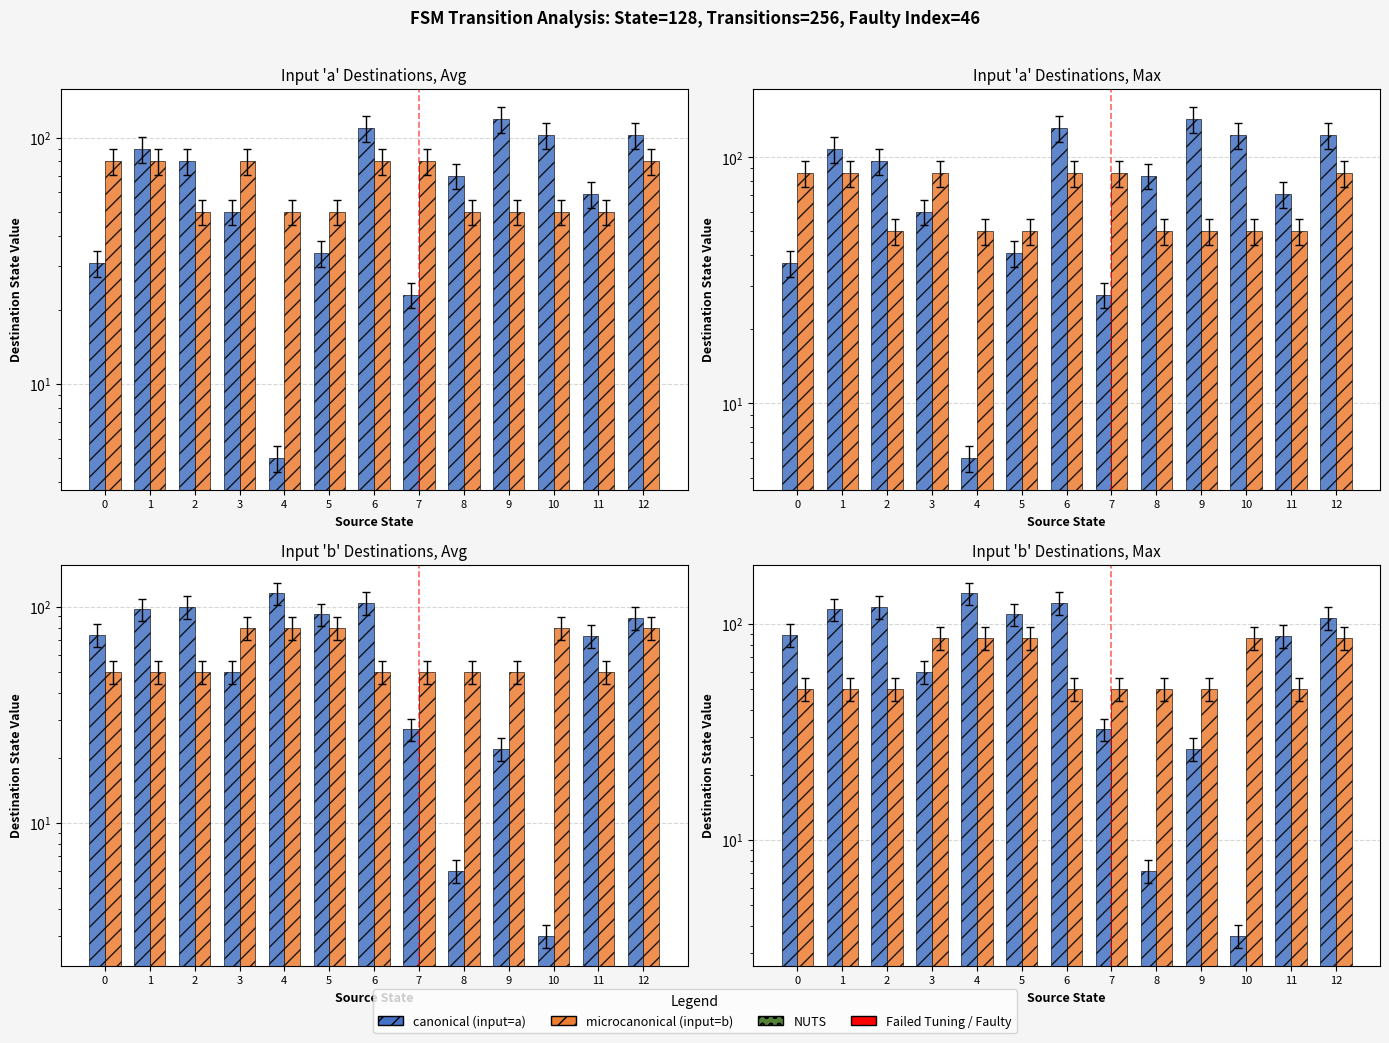

What is the smallest value displayed?

3